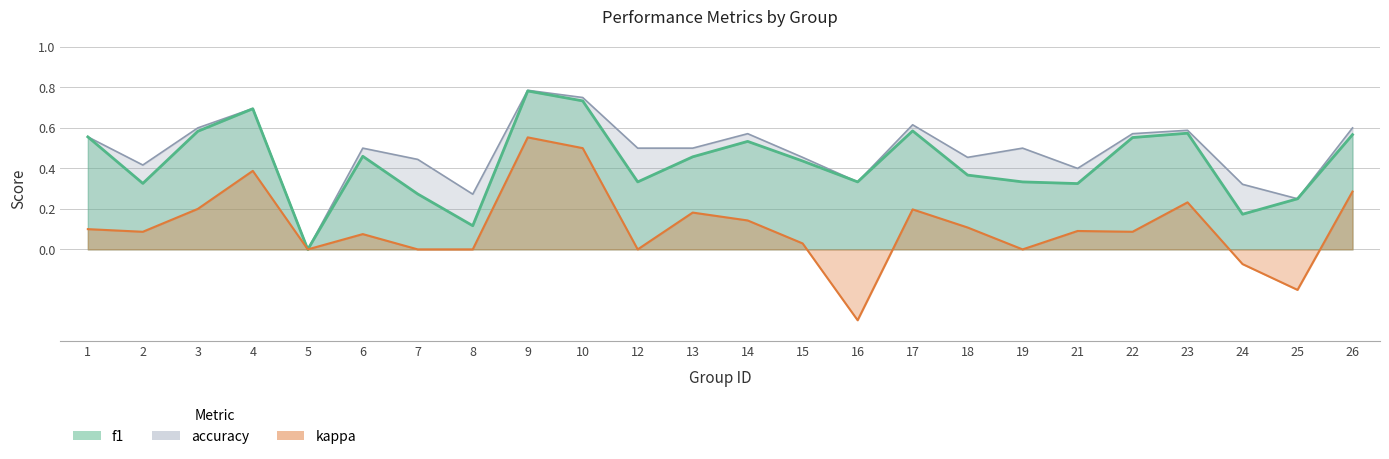

Where is the first local minimum for f1?

2